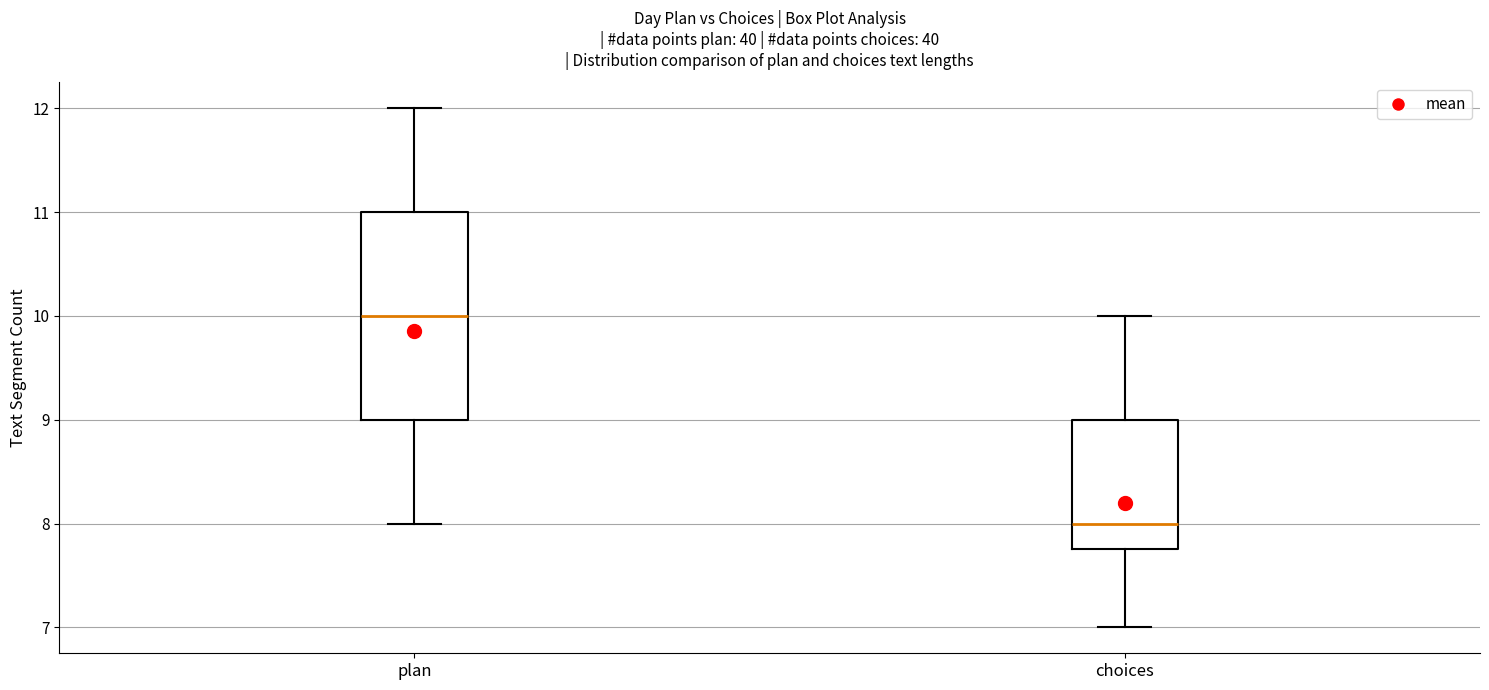

Where is the lower edge of the box for plan on the y-axis? The values are not printed on the chart, so give them approximately, as read against the axis.

9.0